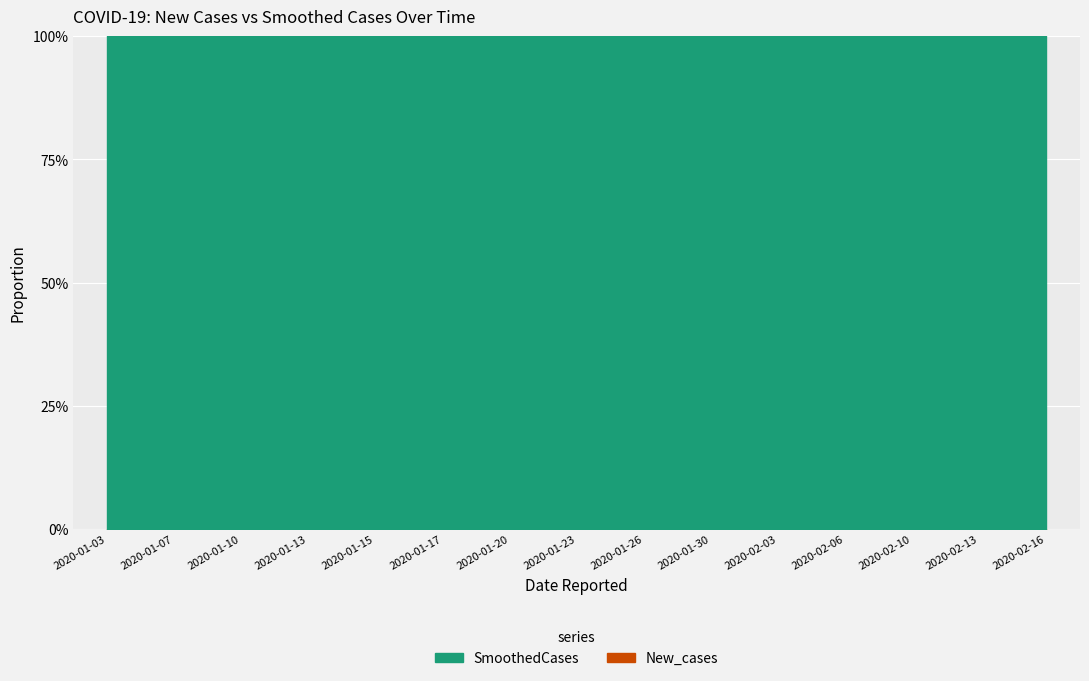

What is the label of the 12th point from the left?

2020-02-06